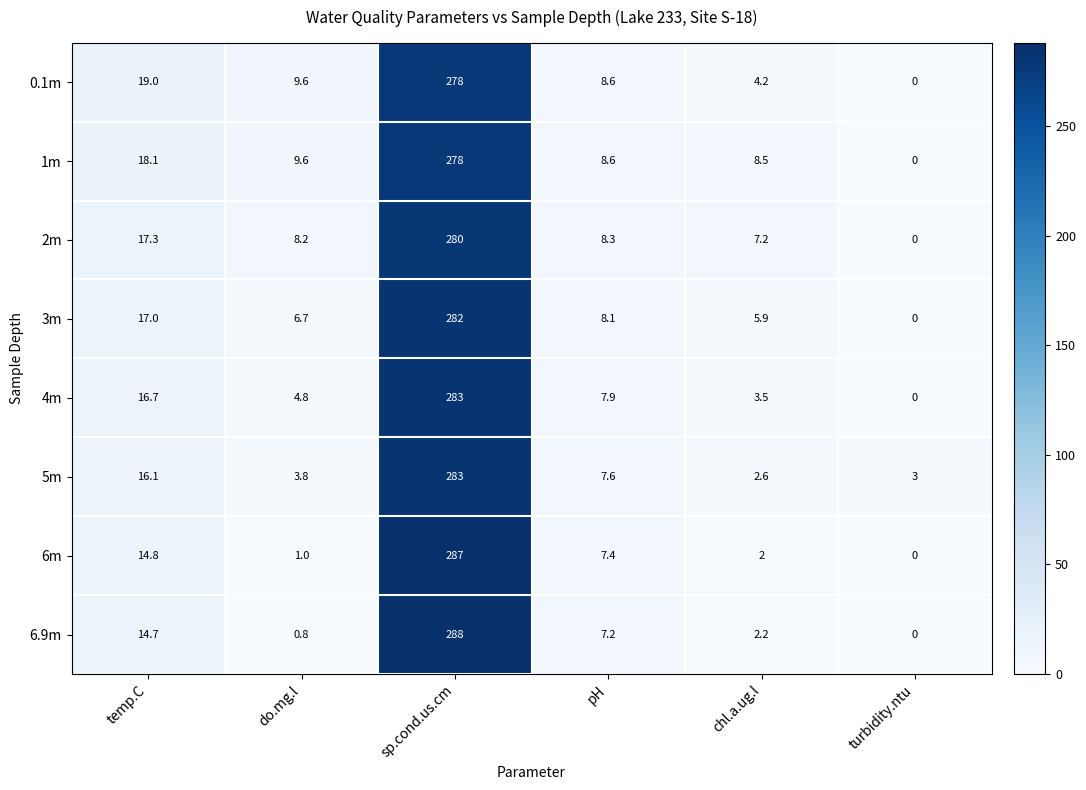

What is the total value across all series at do.mg.l?

44.5